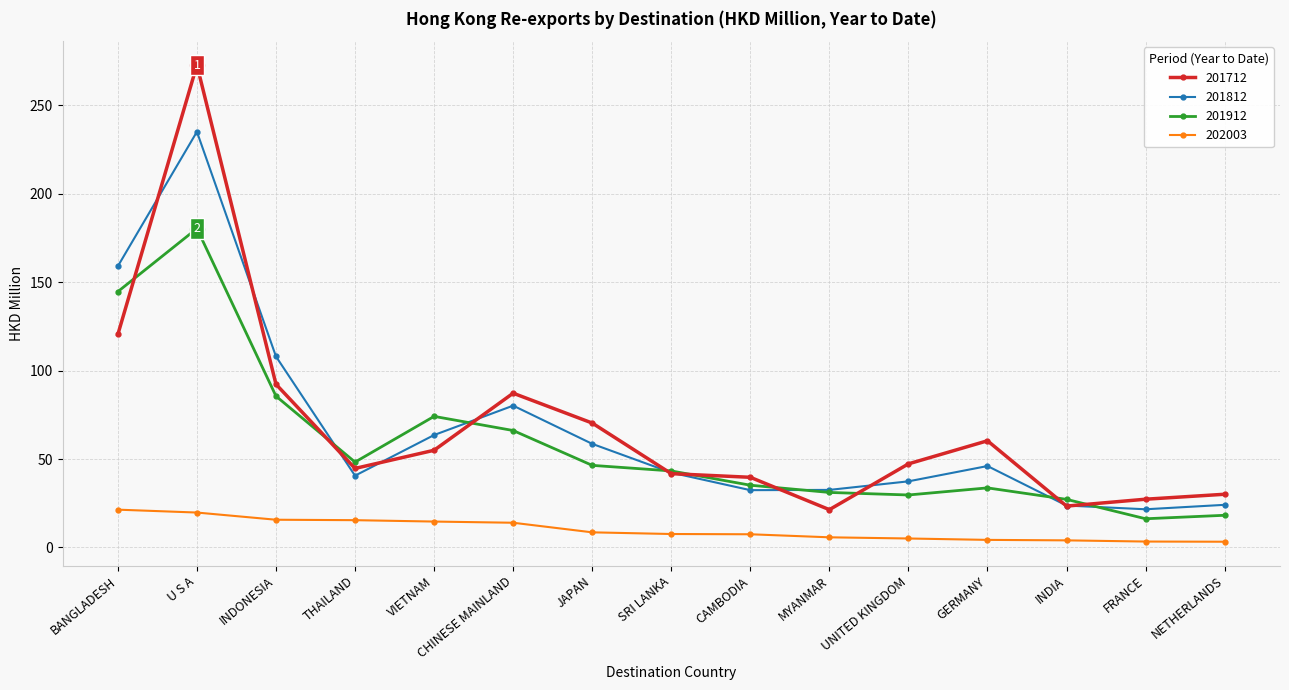

Rank the series by their maximum value, from highest to lowest.

201712, 201812, 201912, 202003